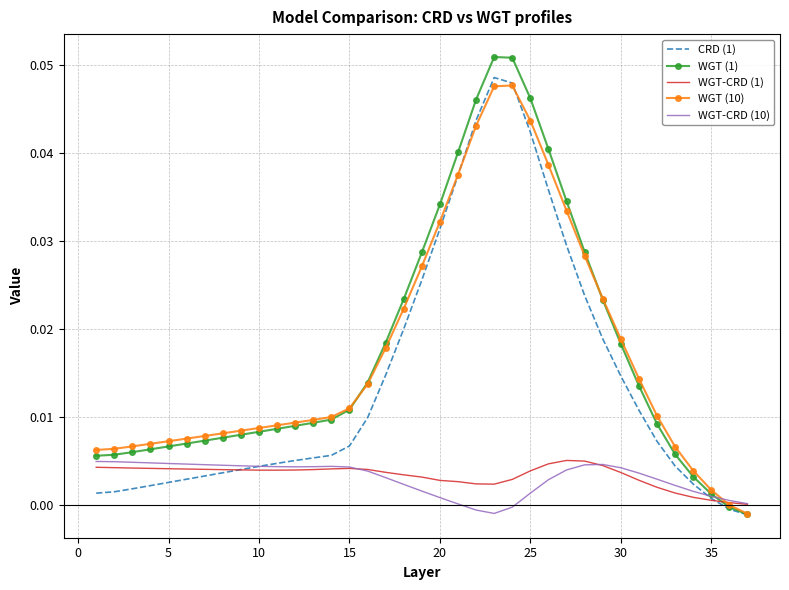

Which series has the largest range (max minus min)?

WGT (1)